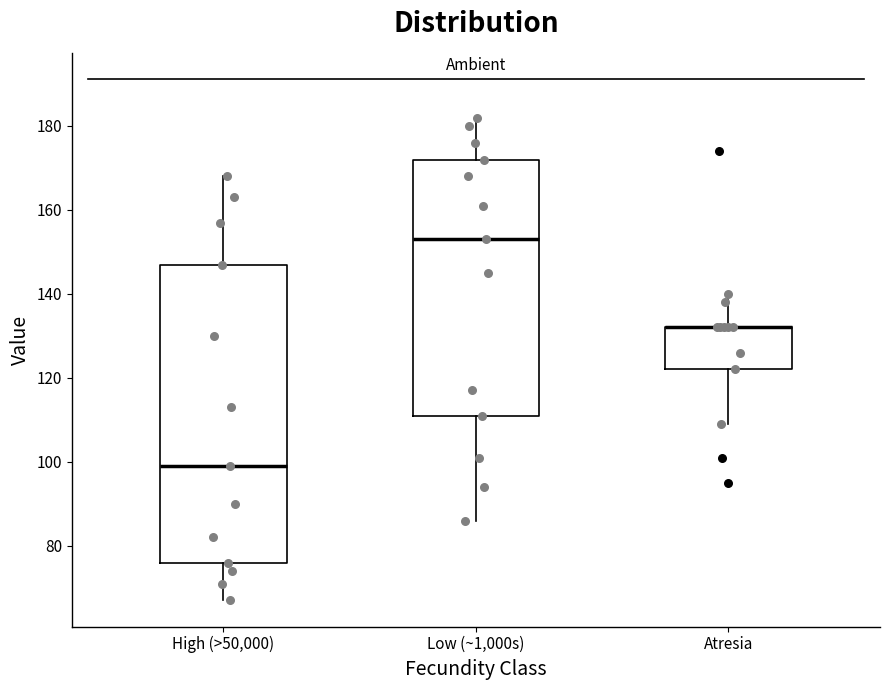

Where does the median line of the box for High (>50,000) sit on the y-axis? The values are not printed on the chart, so give them approximately, as read against the axis.

100